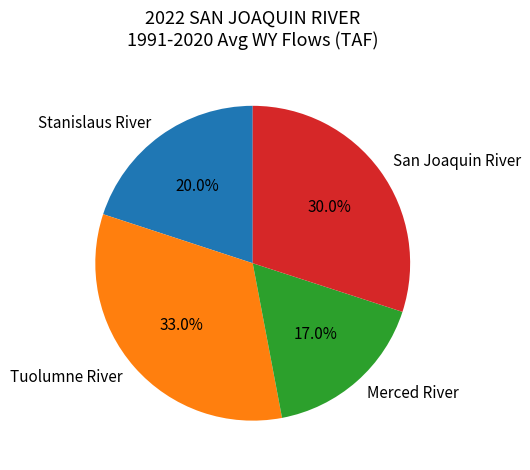

Which category has the smallest portion of the pie?

Merced River